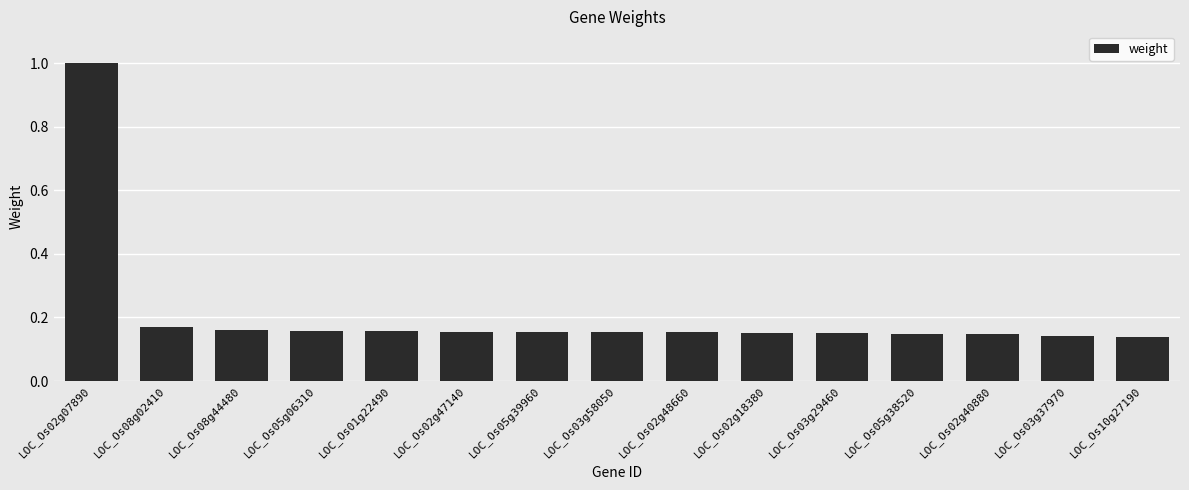

What is the greatest value displayed?

1.0